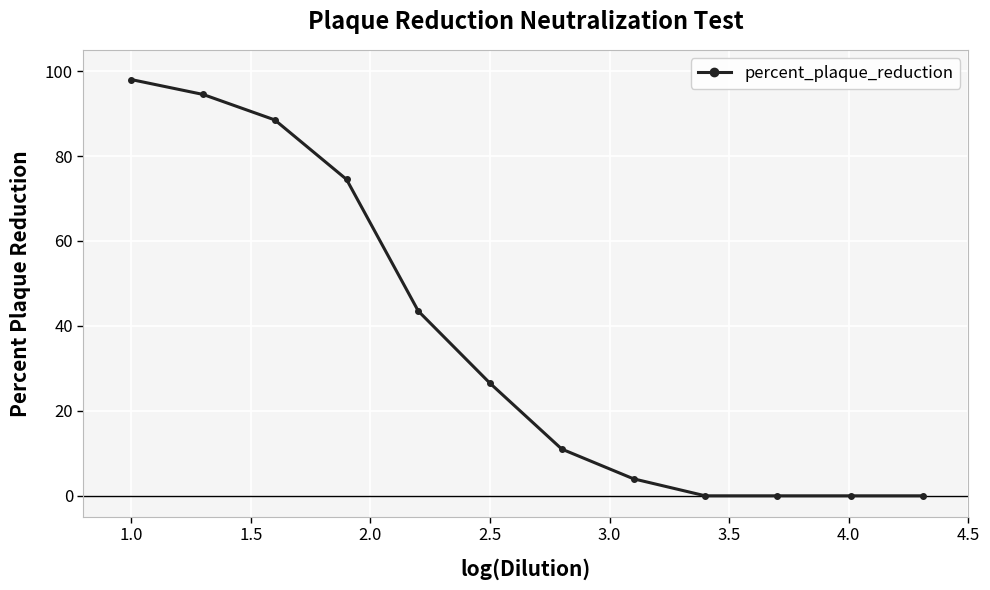

What is the difference between the second highest and second lowest values?

94.5